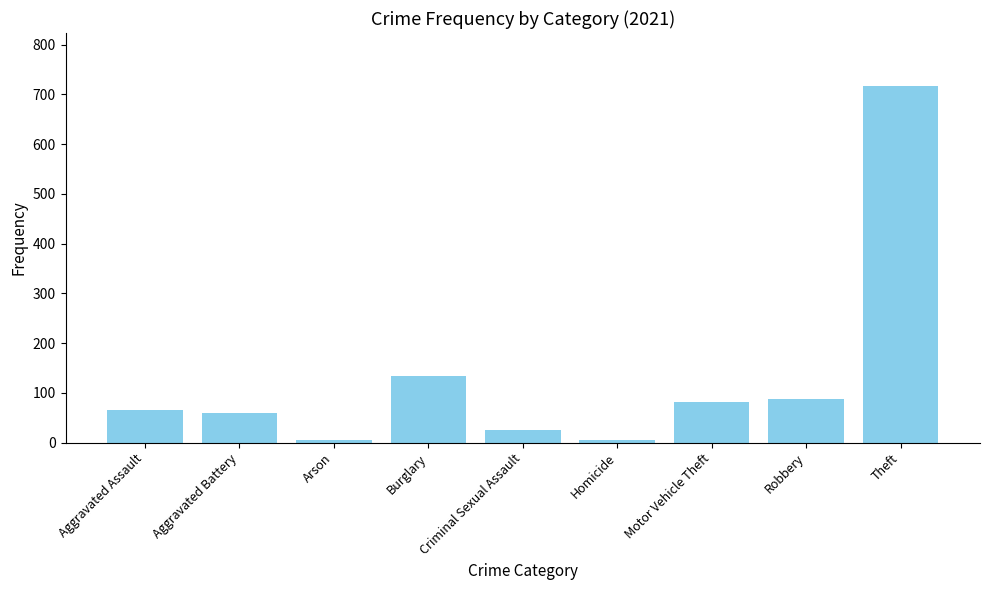

Reading left to right, extract all data points from this chart.

66	60	6	133	25	6	82	88	716